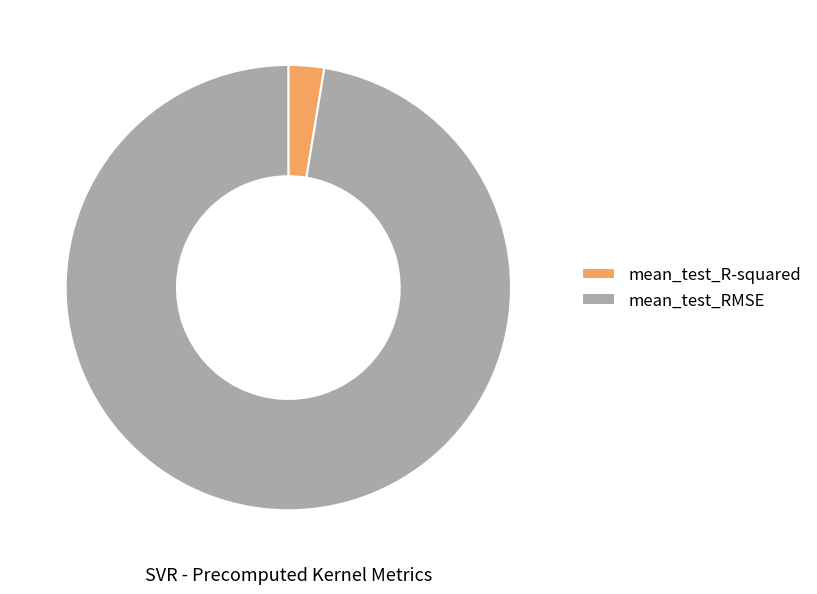

Is the sum of mean_test_RMSE and mean_test_R-squared greater than half?

Yes